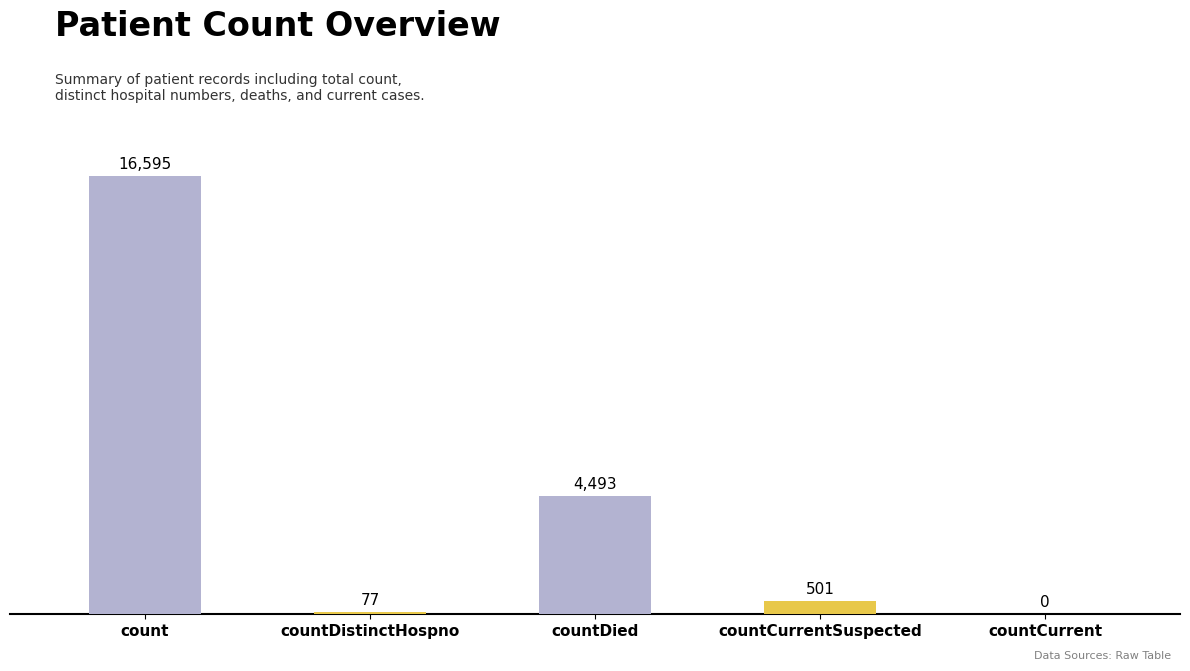

Count the number of data series in this chart.

1